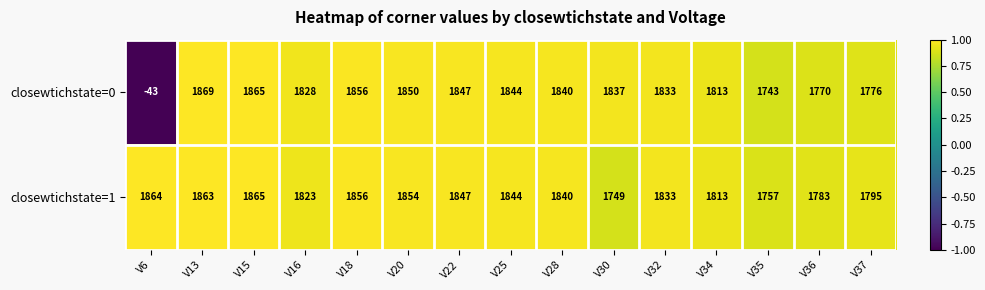

Which series changed the most between V34 and V35?

closewtichstate=0